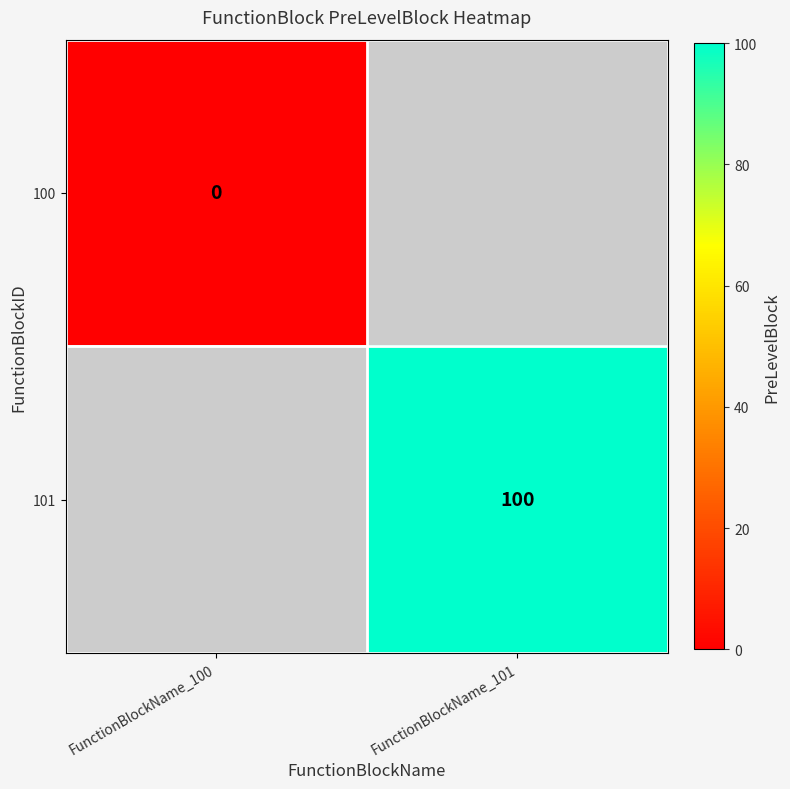

The 101 series shows 100 at FunctionBlockName_101. True or false?

True